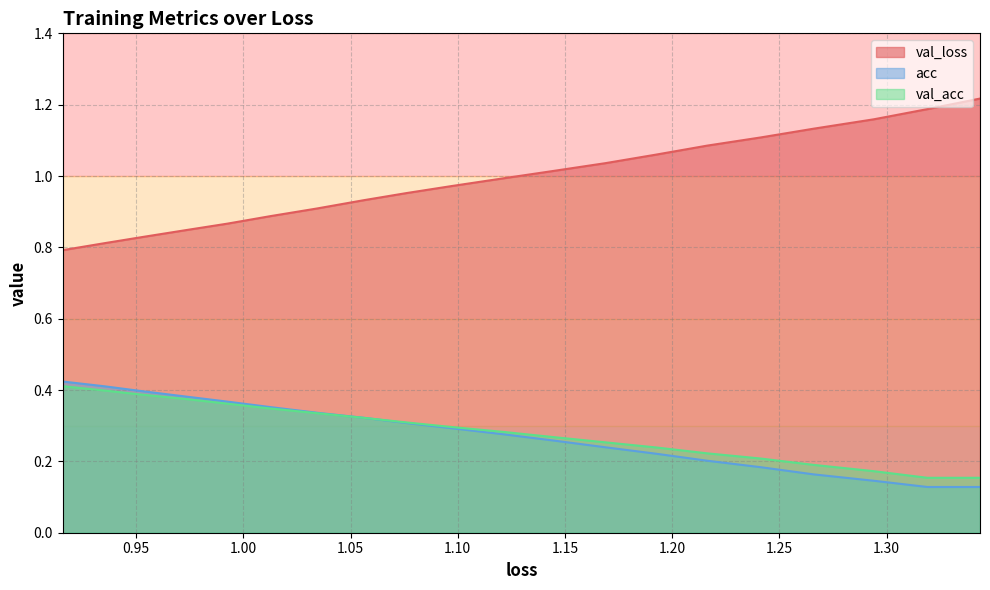

How many intersections are there between val_acc and acc?

1